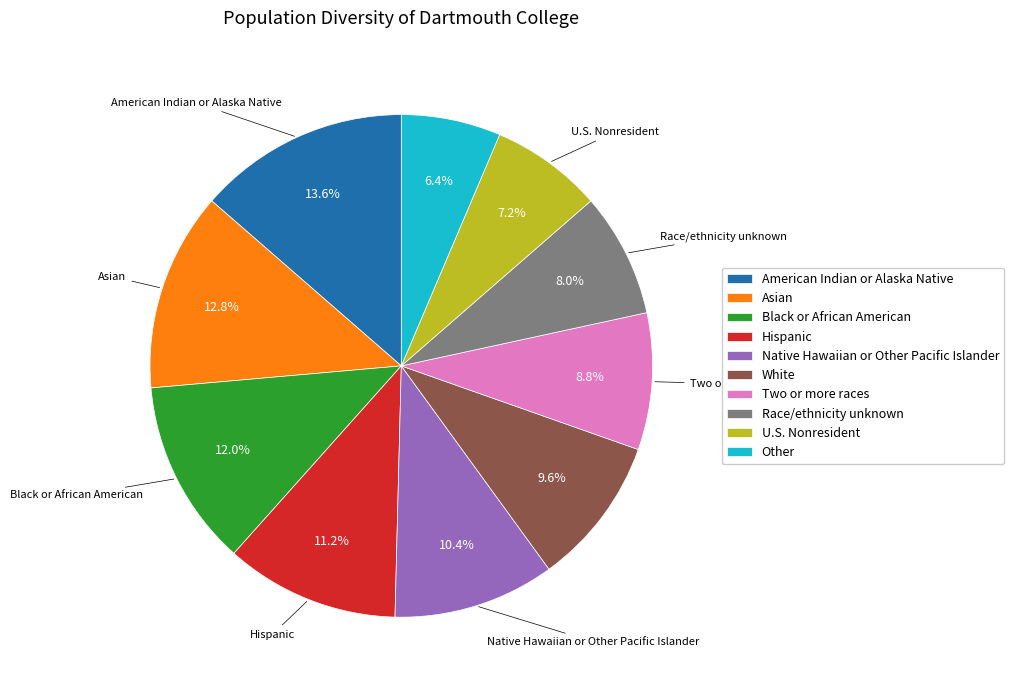

Rank the categories by value from highest to lowest.

American Indian or Alaska Native, Asian, Black or African American, Hispanic, Native Hawaiian or Other Pacific Islander, White, Two or more races, Race/ethnicity unknown, U.S. Nonresident, Other